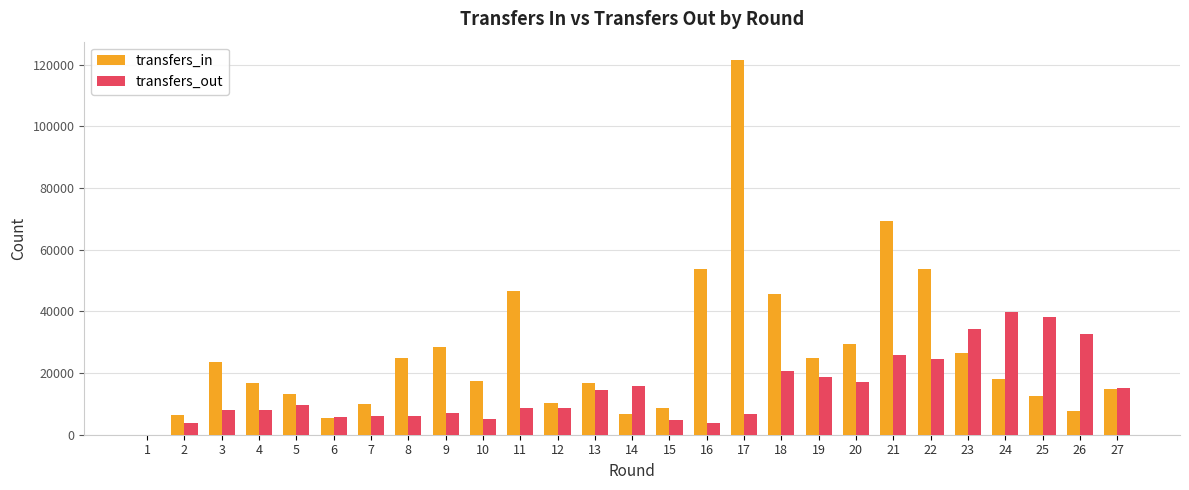

True or false: transfers_in has a value of 69207 at 21.

True